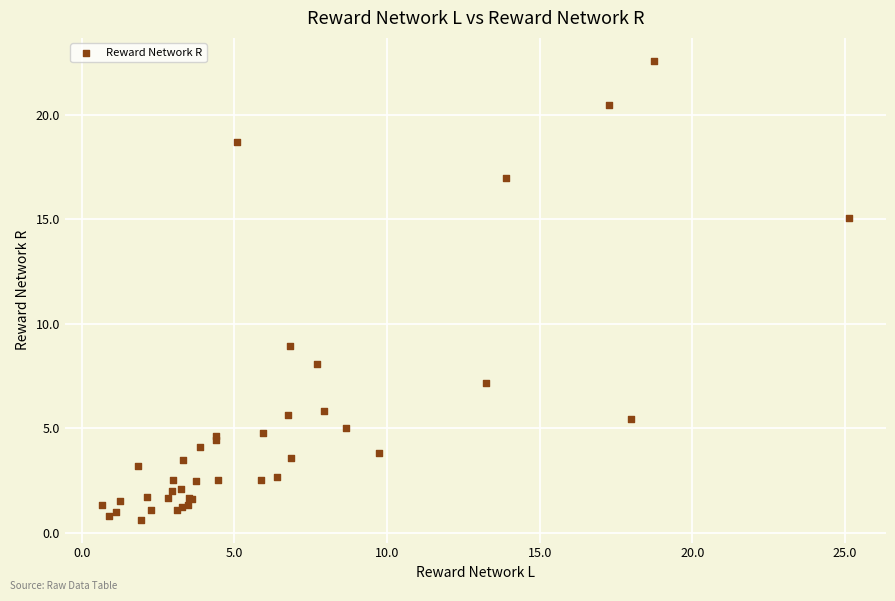

What Y value in the scatter plot is closest to 11?

8.9